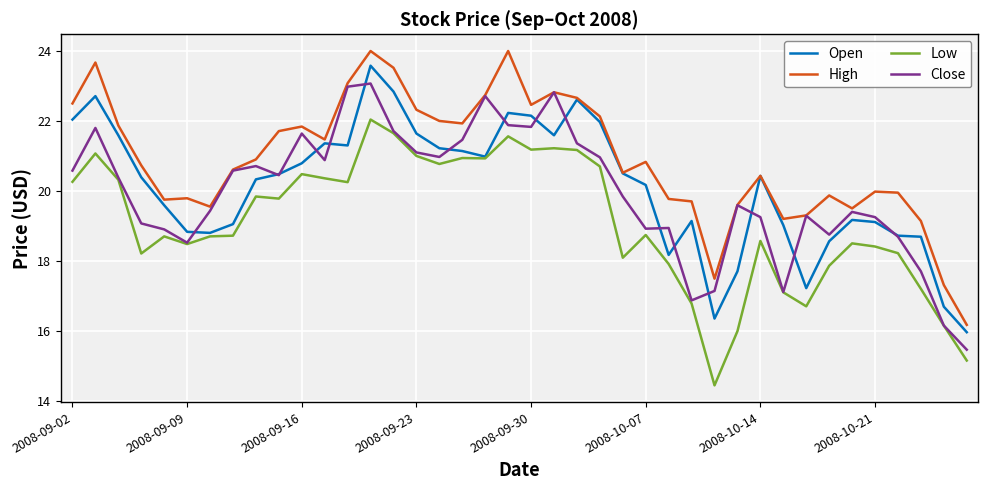

What is the smallest value displayed?

14.4